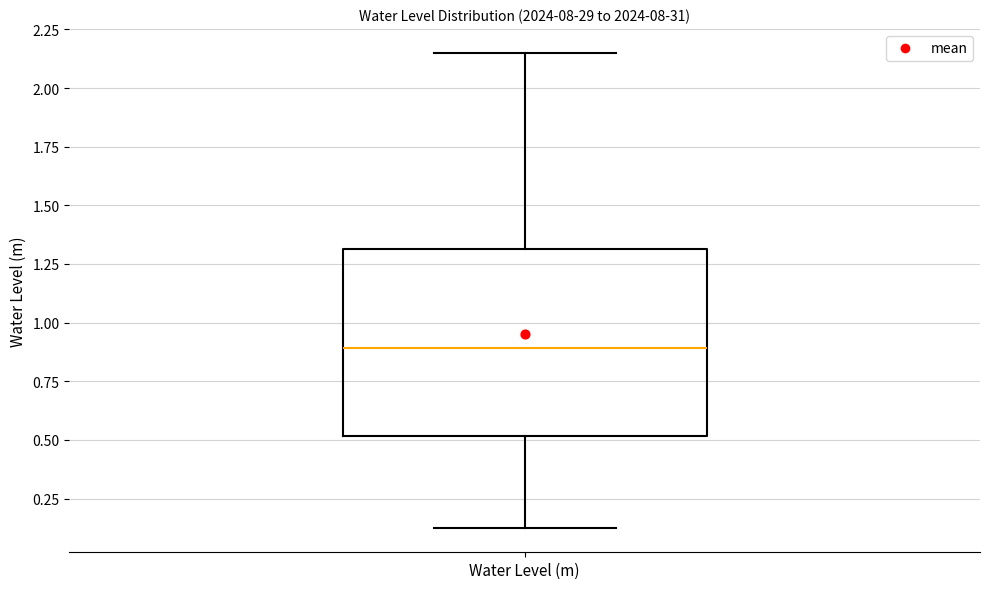

Where does the lower whisker of the box for Water Level (m) end on the y-axis? The values are not printed on the chart, so give them approximately, as read against the axis.

0.10